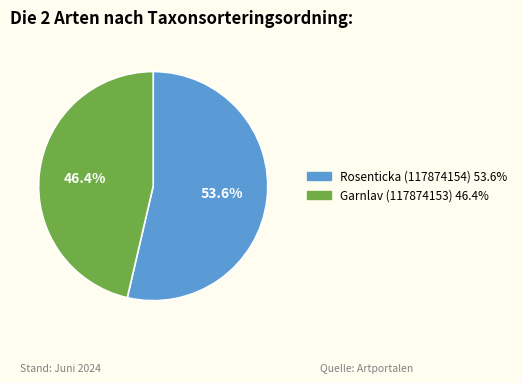

Rank the categories by value from lowest to highest.

Garnlav (117874153), Rosenticka (117874154)